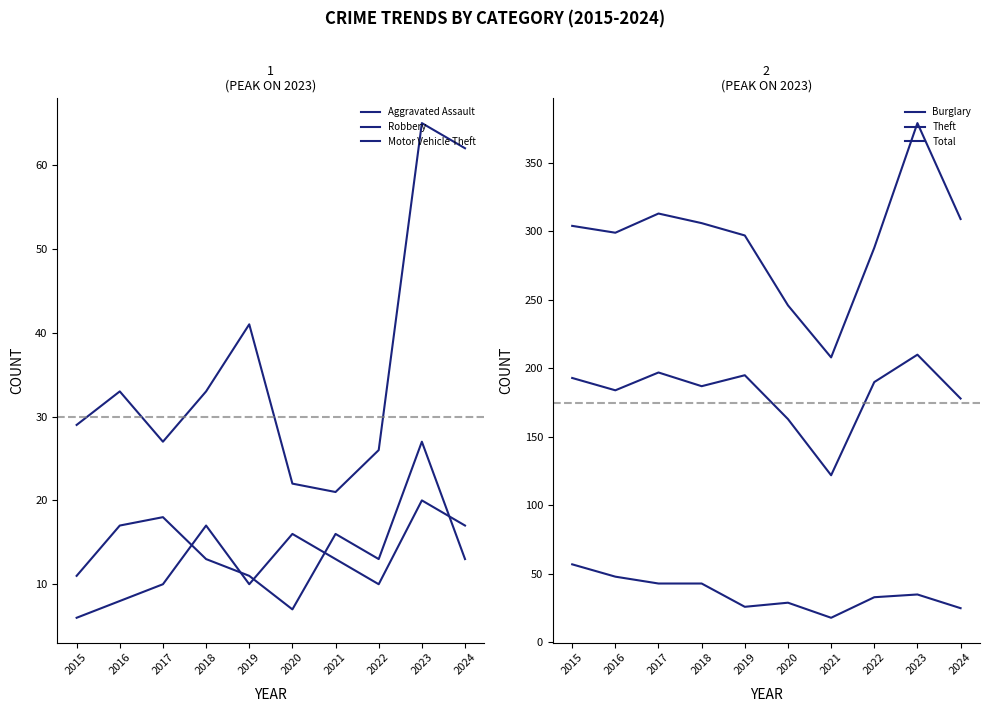

Which series changed the most between 2016 and 2024?

Motor Vehicle Theft